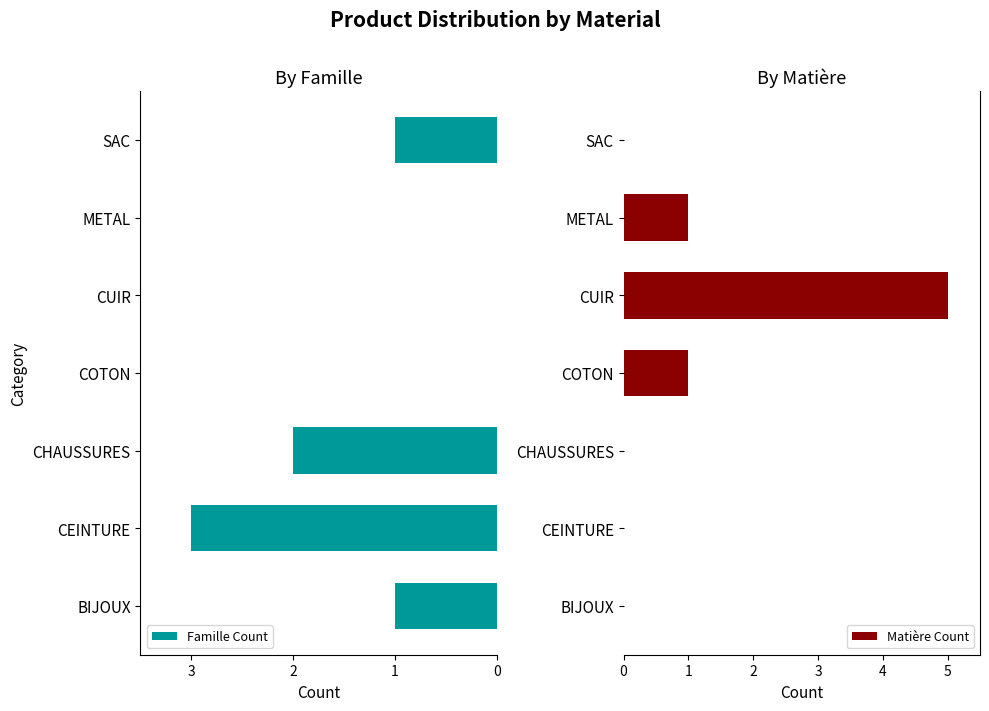

What value does the Famille Count series have at 2?

2